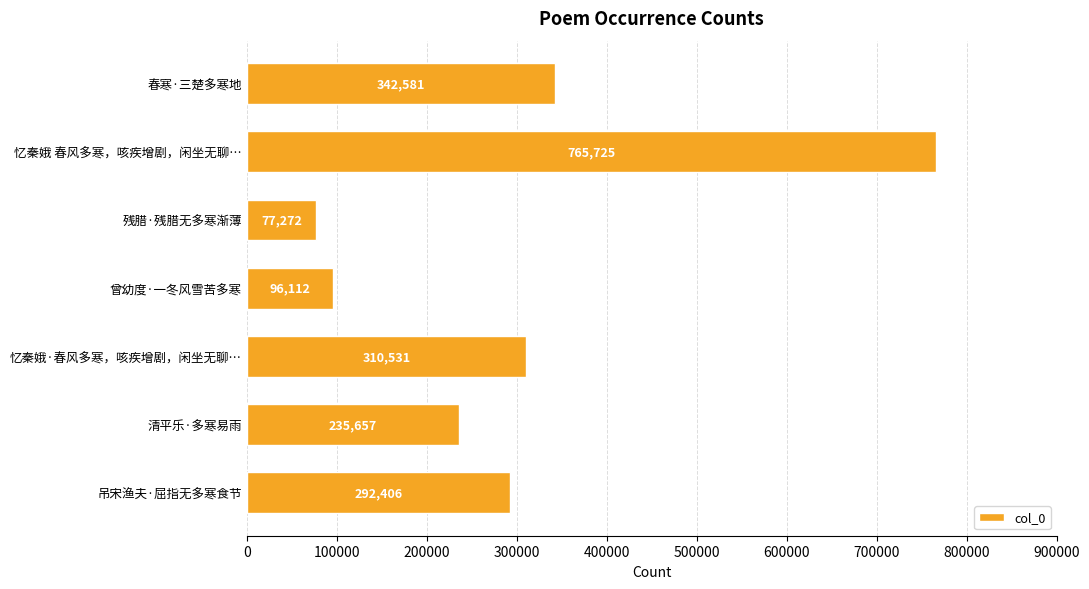

Rank the categories by value from lowest to highest.

残腊·残腊无多寒渐薄, 曾幼度·一冬风雪苦多寒, 清平乐·多寒易雨, 吊宋渔夫·屈指无多寒食节, 忆秦娥·春风多寒，咳疾增剧，闲坐无聊…, 春寒·三楚多寒地, 忆秦娥 春风多寒，咳疾增剧，闲坐无聊…